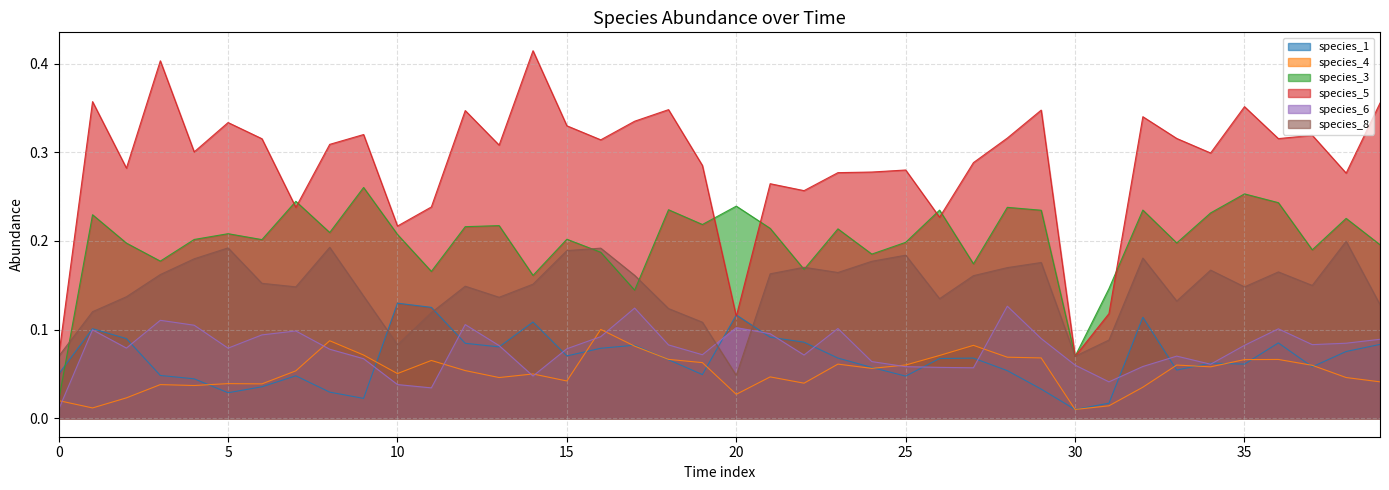

What is the value of the species_1 point at the 21st from the left?

0.1